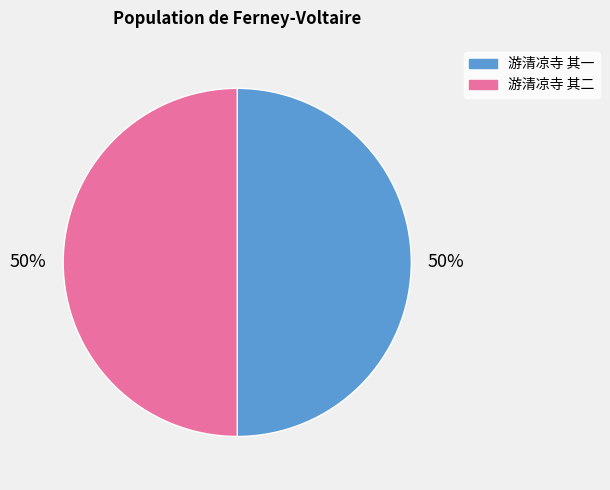

Is the sum of 游清凉寺 其一 and 游清凉寺 其二 greater than half?

Yes